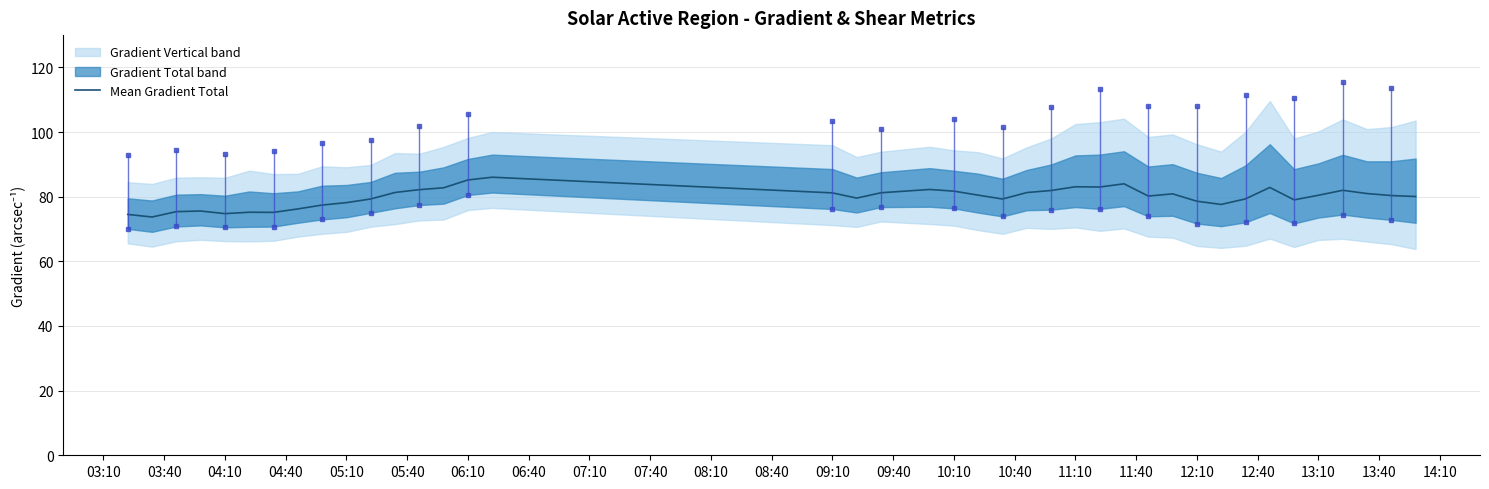

The value of Mean Gradient Total at 10:10 is 81.7. True or false?

True